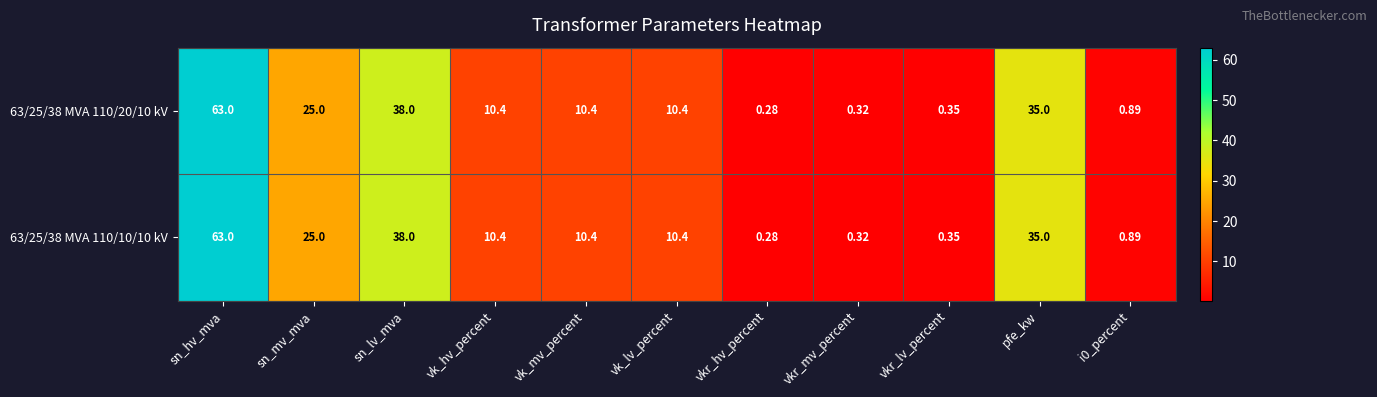

At which category does the chart reach its minimum across all series?

vkr_hv_percent